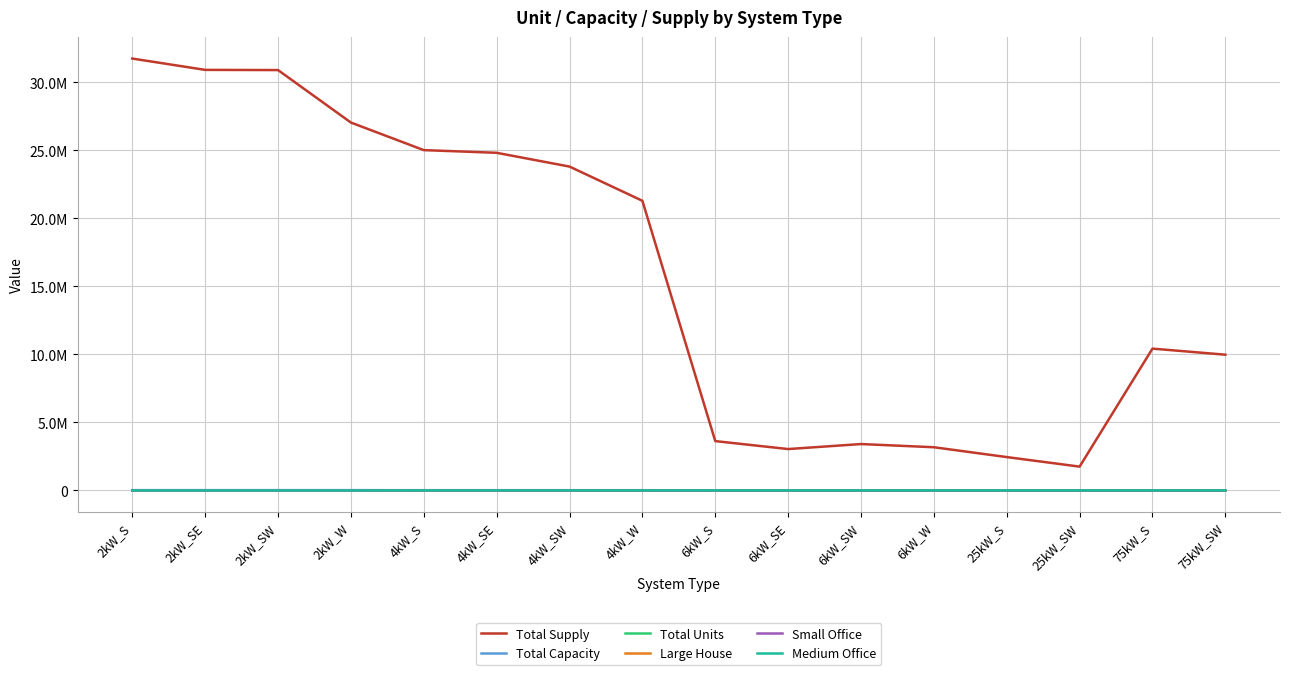

What is the approximate value of Large House at 4kW_S?

1888.0